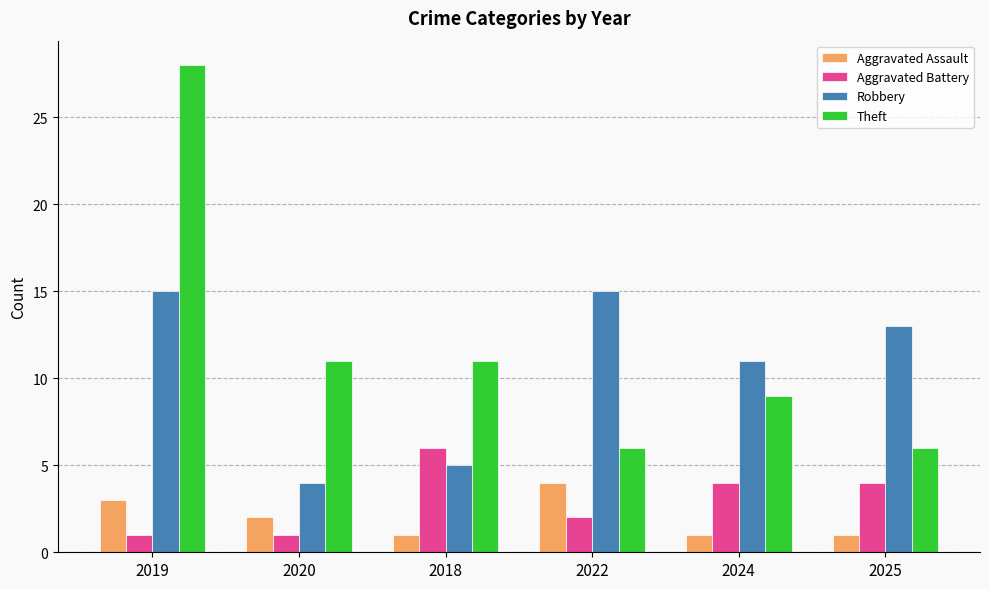

Where is Robbery nearest to the value 9?

2024